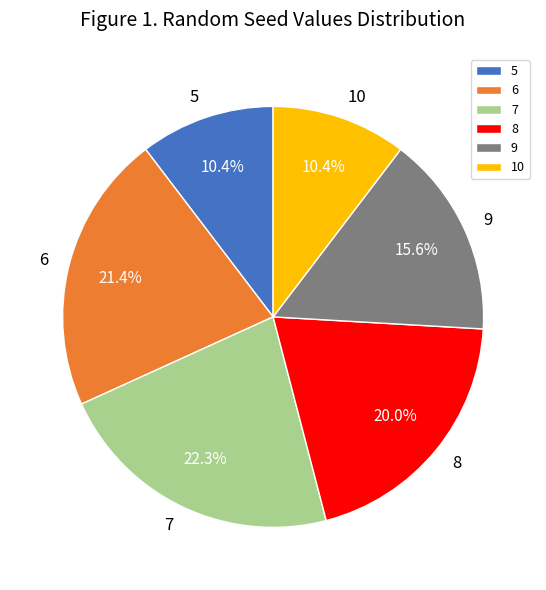

Does 5 represent more than half of the total?

No